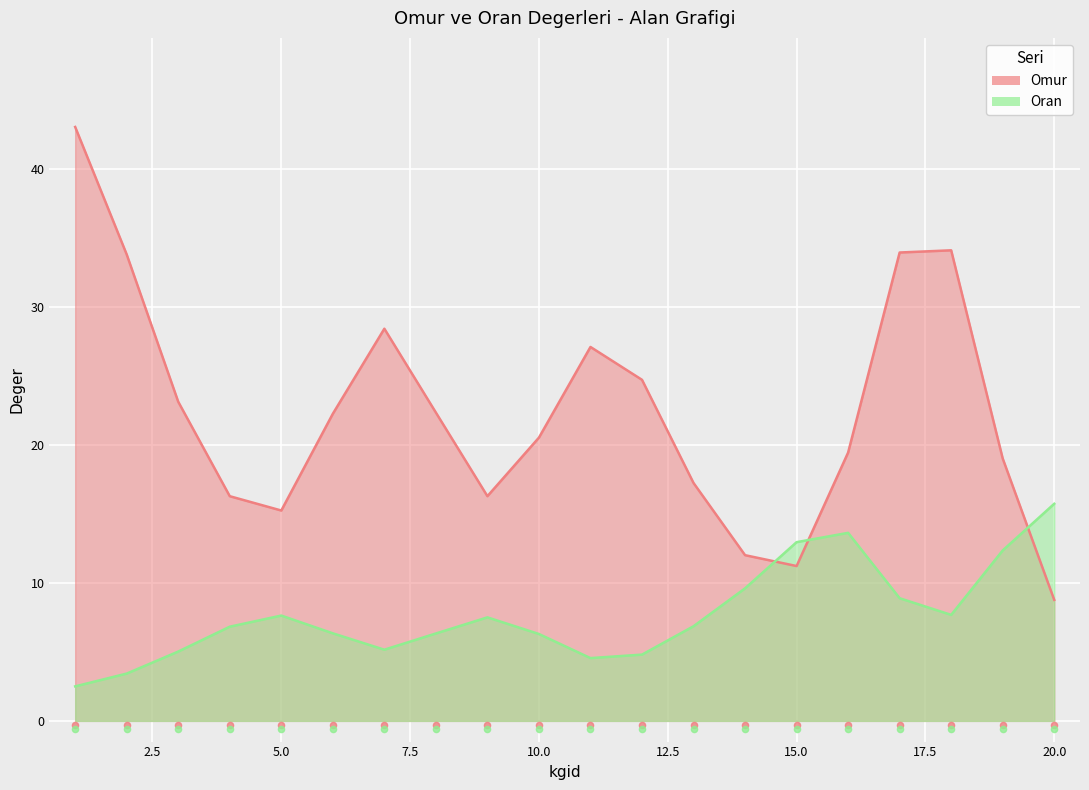

Which series reaches the minimum Y coordinate?

Oran